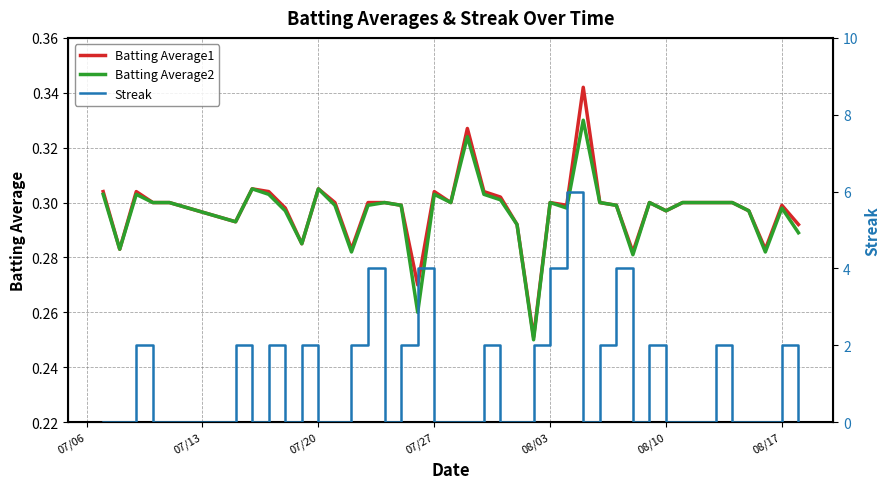

How many lines are shown in the chart?

3